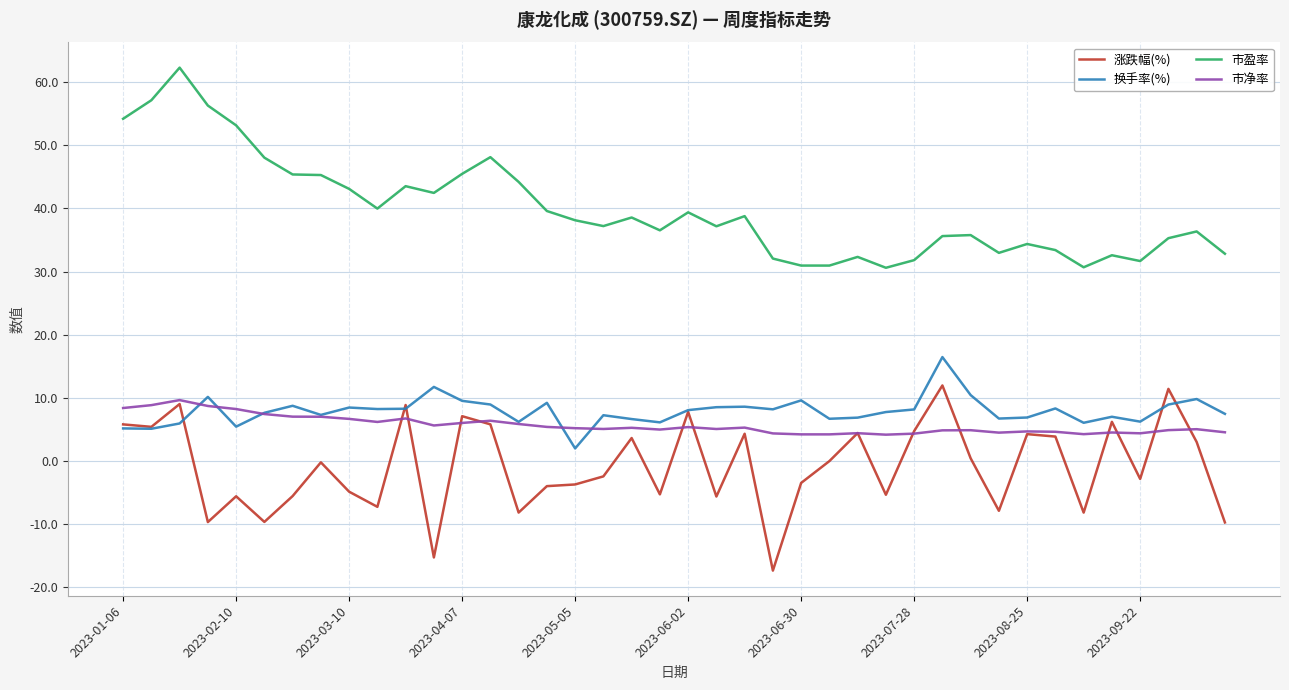

What is the greatest value displayed?

62.3